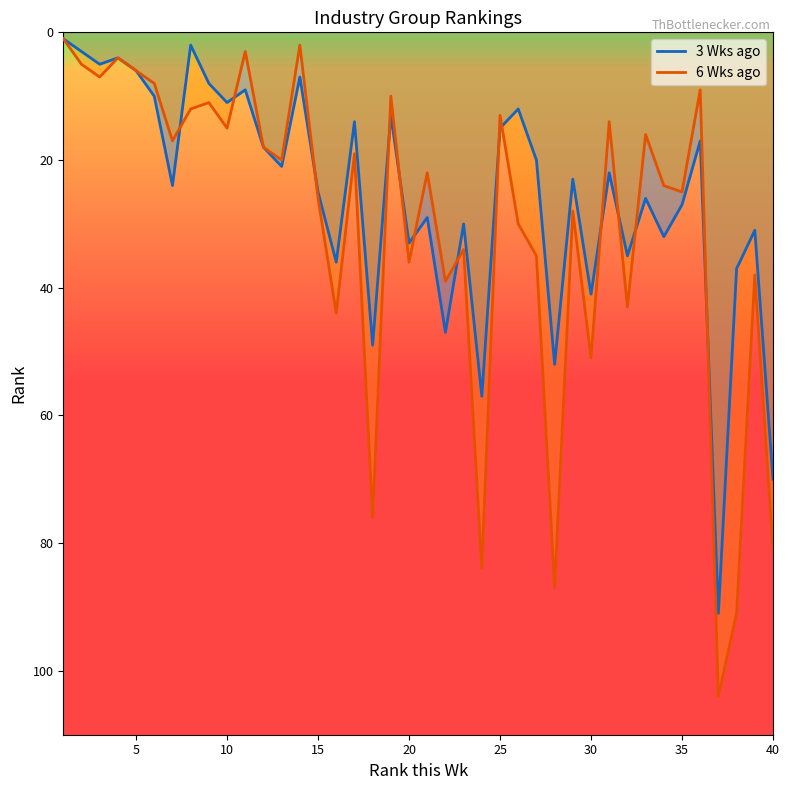

Rank the categories by 3 Wks ago value from lowest to highest.

1, 8, 2, 4, 3, 5, 14, 9, 11, 6, 10, 26, 19, 17, 25, 36, 12, 27, 13, 31, 29, 7, 15, 33, 35, 21, 23, 39, 34, 20, 32, 16, 38, 30, 22, 18, 28, 24, 40, 37